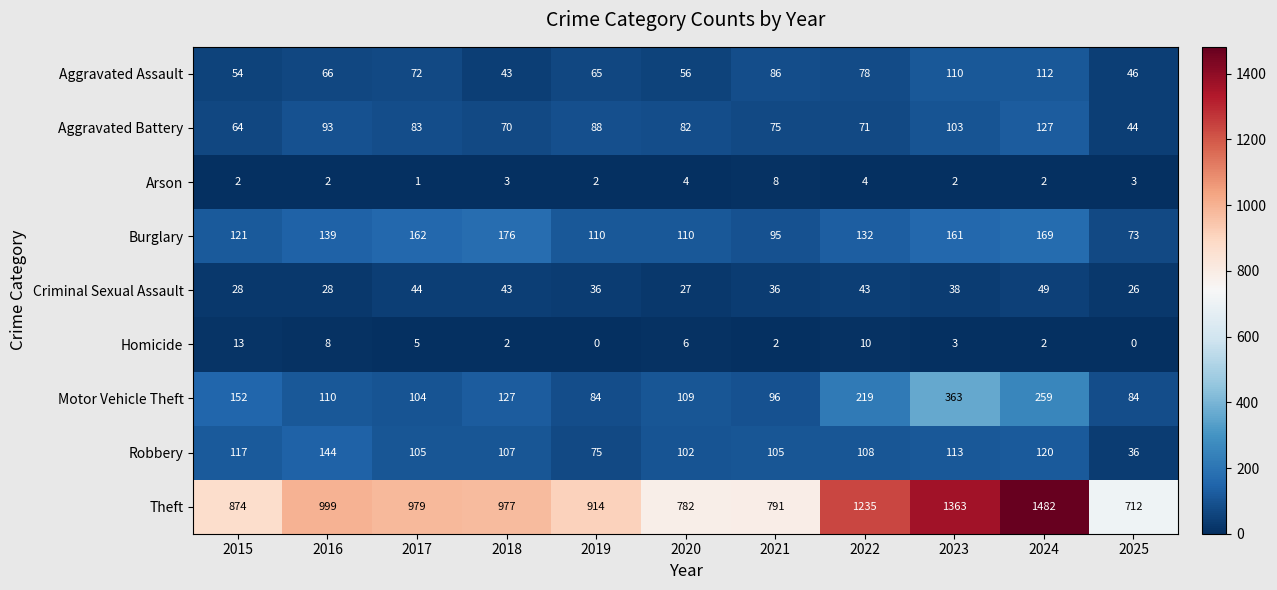

The Motor Vehicle Theft series shows 127 at 2018. True or false?

True